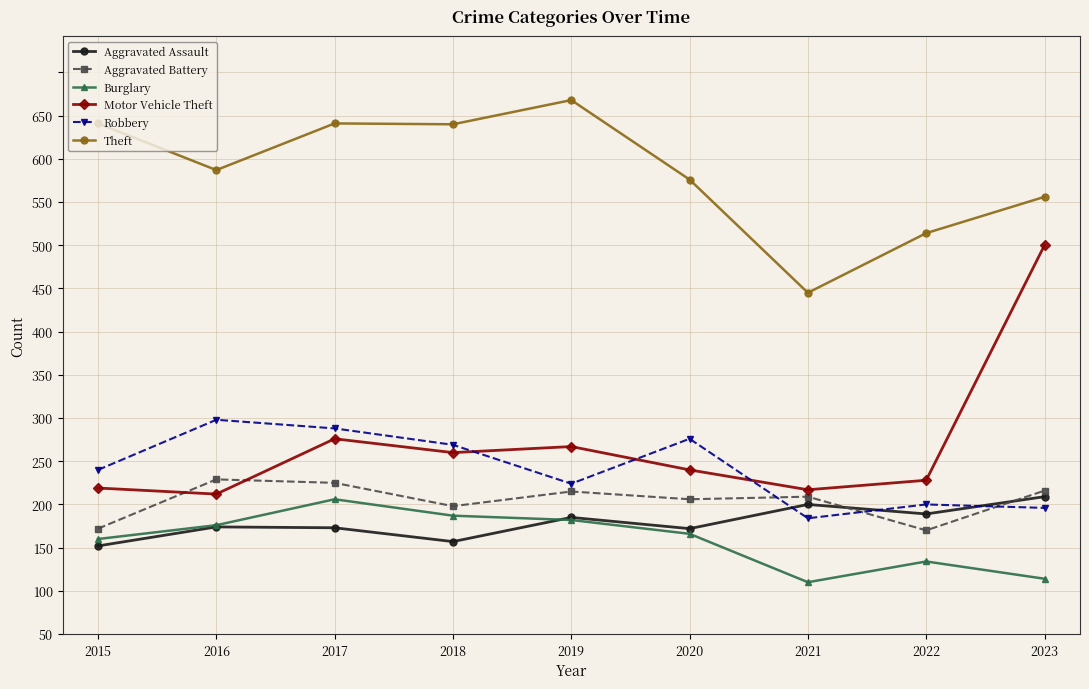

At which label is Aggravated Battery closest to 149?

2018